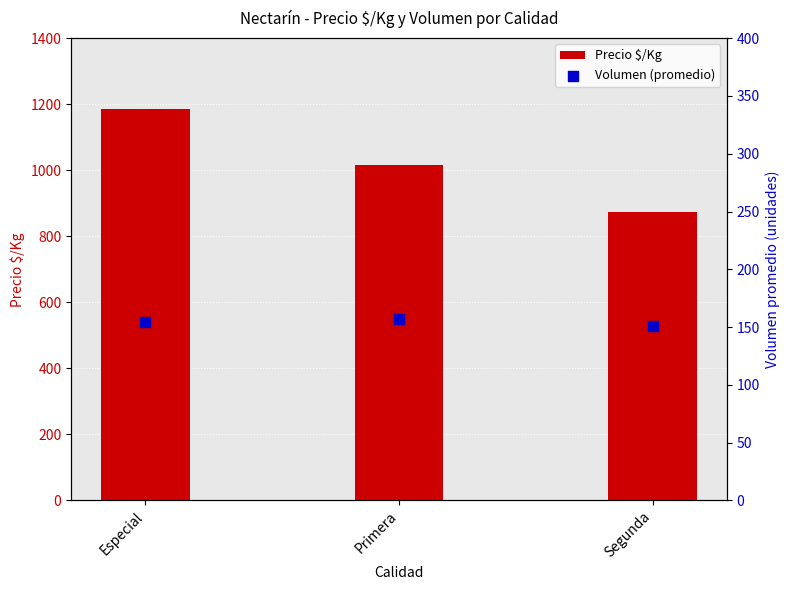

Which series contains the lowest Y value?

Volumen (promedio)